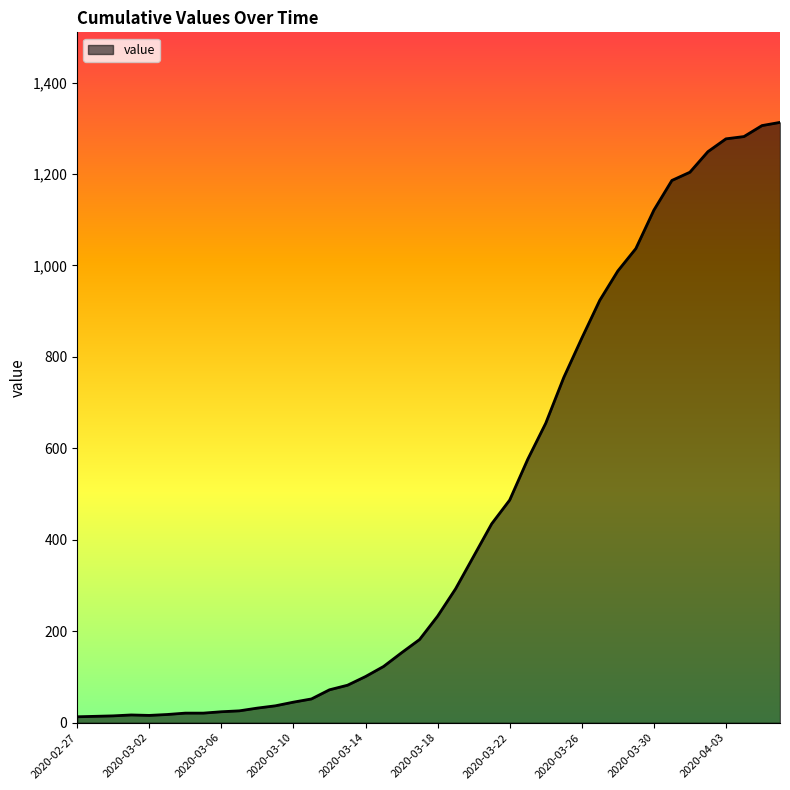

What is the greatest value displayed?

1313